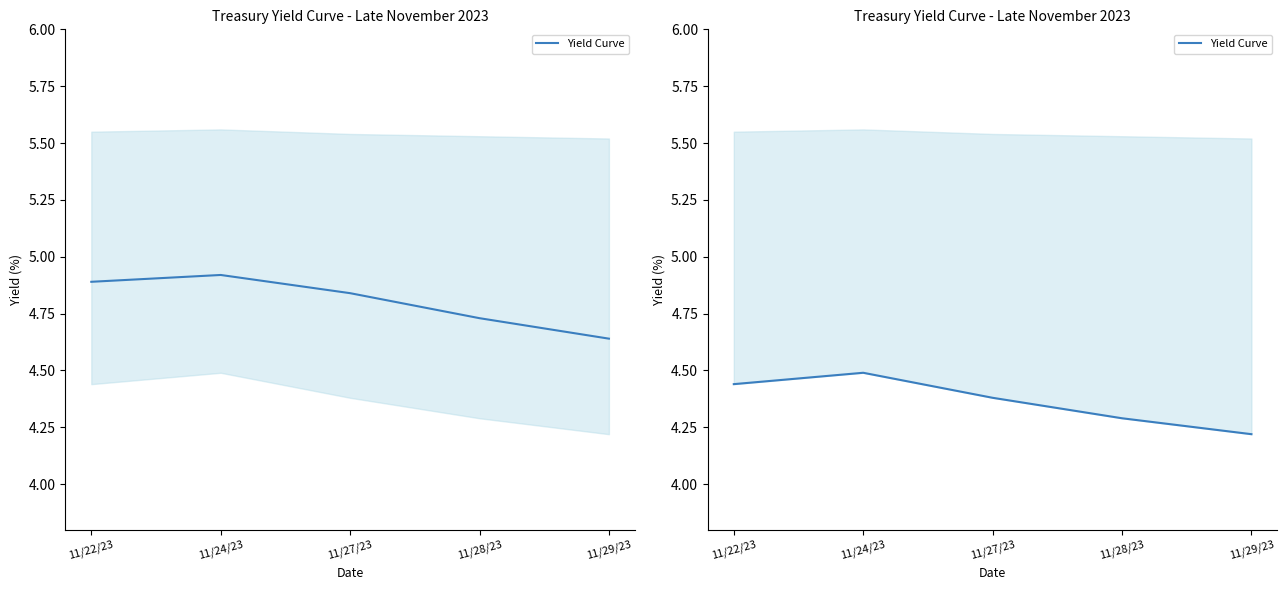

Which has a higher value, 11/28/23 or 11/24/23?

11/24/23